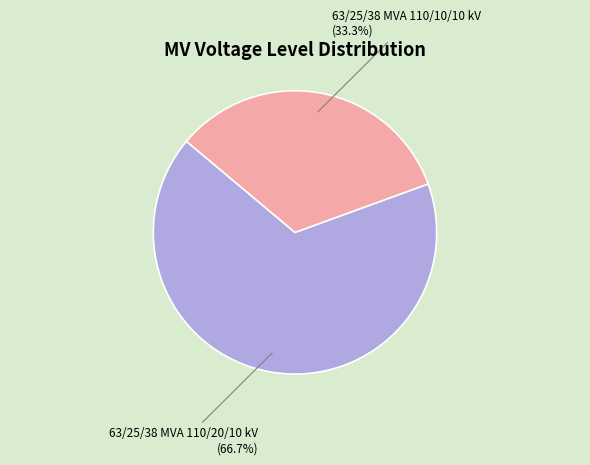

How many segments does this pie chart have?

2